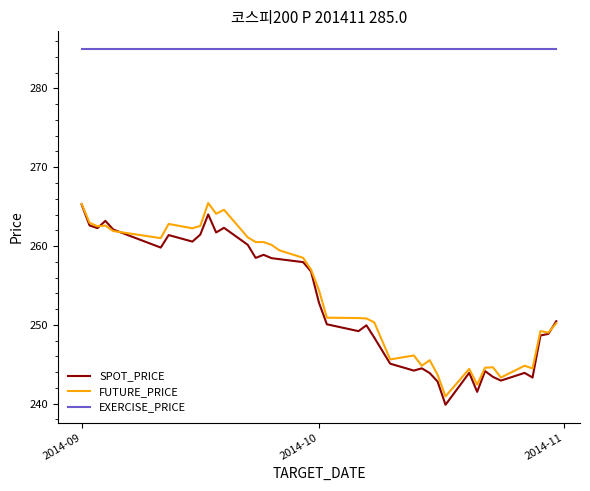

Which series has the largest total across all categories?

EXERCISE_PRICE